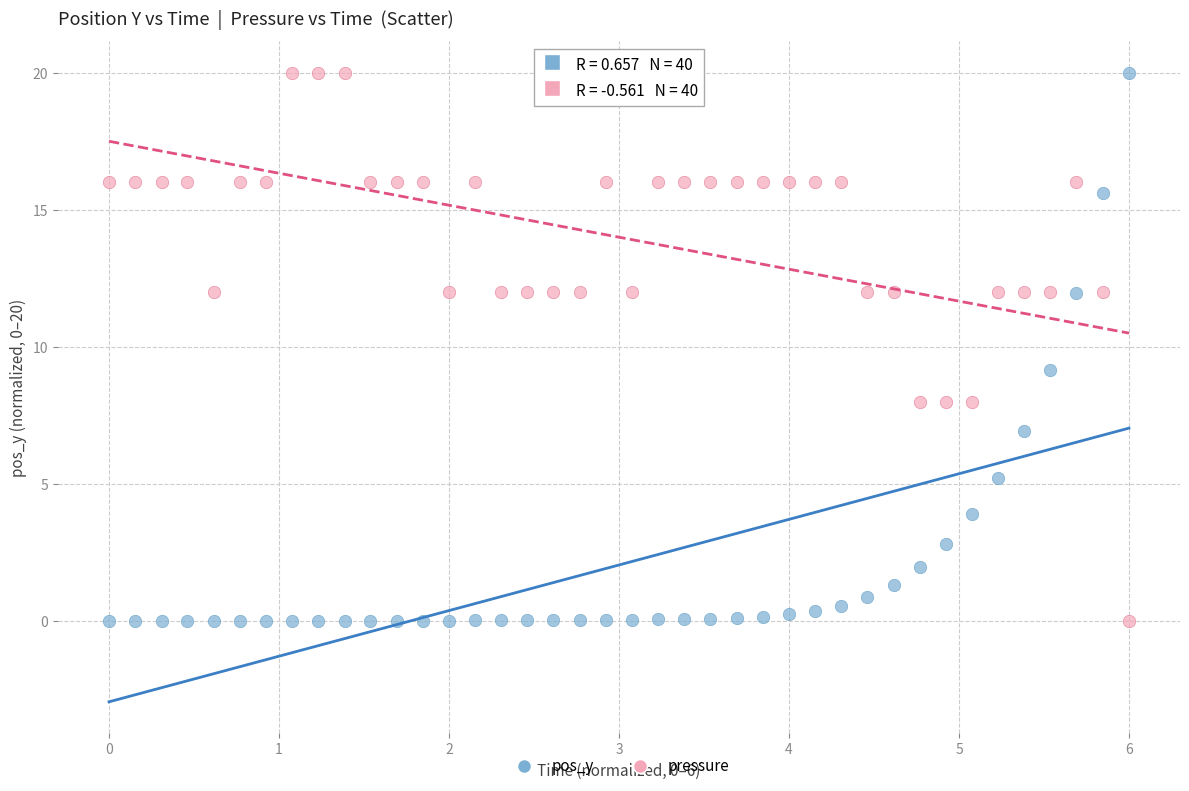

What is the X range (max minus min) for the scatter plot?

6.0